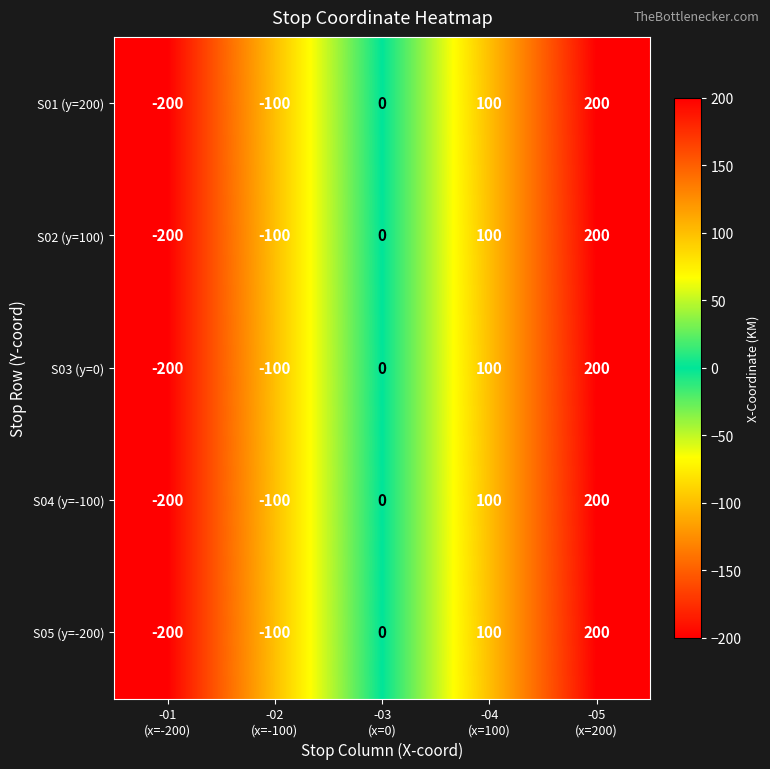

Which category has the highest value across all series?

-05
(x=200)